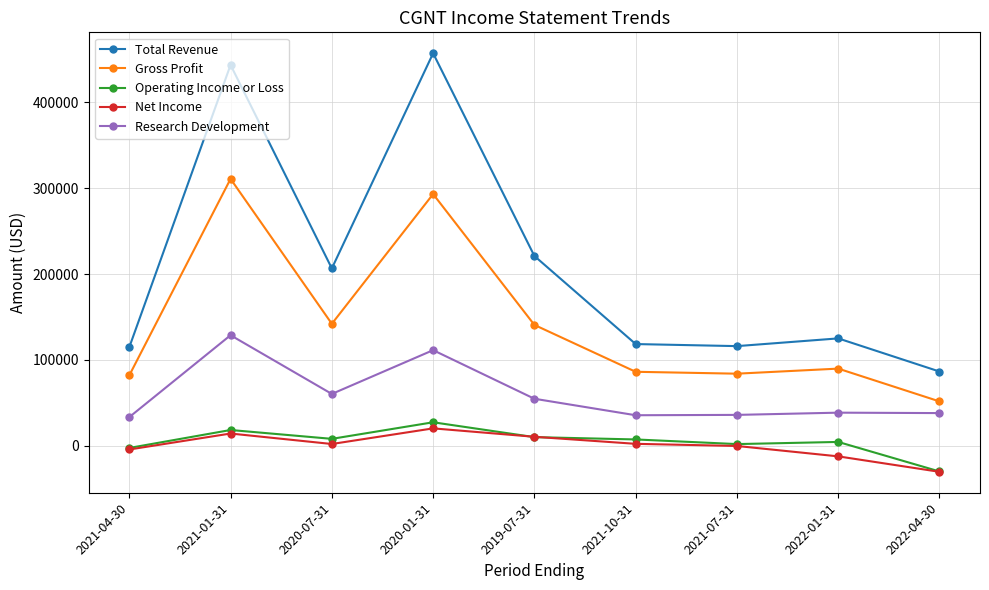

How many data points does each series have?

9